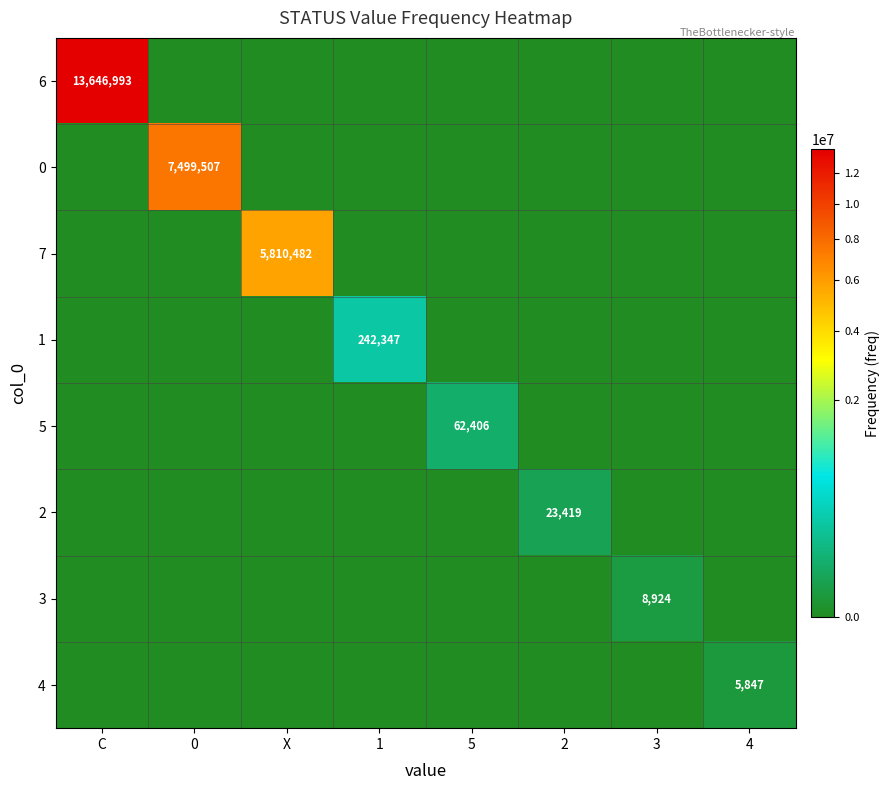

Reading left to right, list all the values displayed in this chart.

row_0: 13646993	0	0	0	0	0	0	0
row_1: 0	7499507	0	0	0	0	0	0
row_2: 0	0	5810482	0	0	0	0	0
row_3: 0	0	0	242347	0	0	0	0
row_4: 0	0	0	0	62406	0	0	0
row_5: 0	0	0	0	0	23419	0	0
row_6: 0	0	0	0	0	0	8924	0
row_7: 0	0	0	0	0	0	0	5847